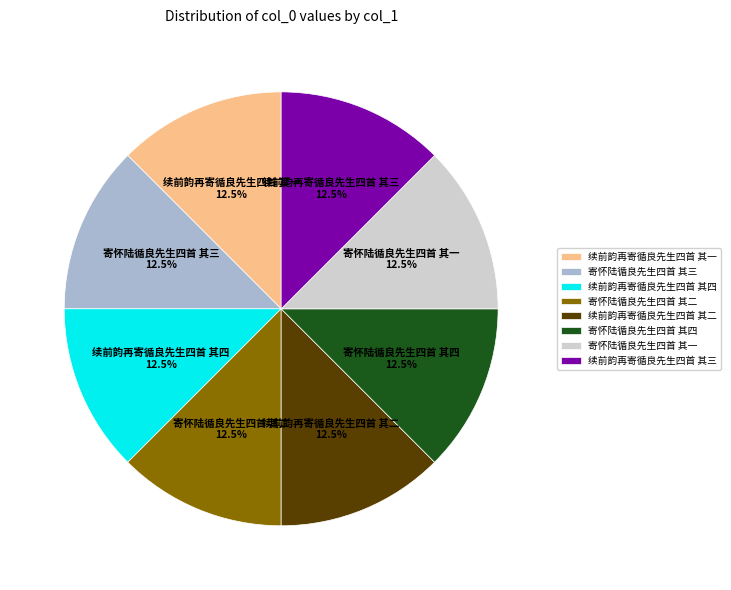

Does 续前韵再寄循良先生四首 其四 account for over 50% of the chart?

No